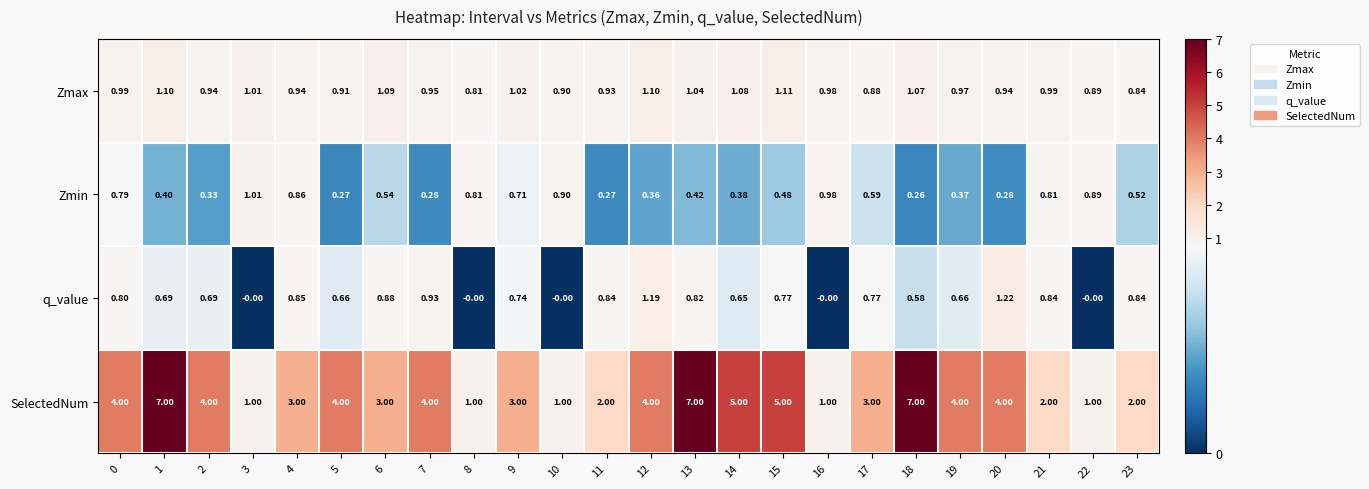

Which series changed the most between 16 and 20?

SelectedNum